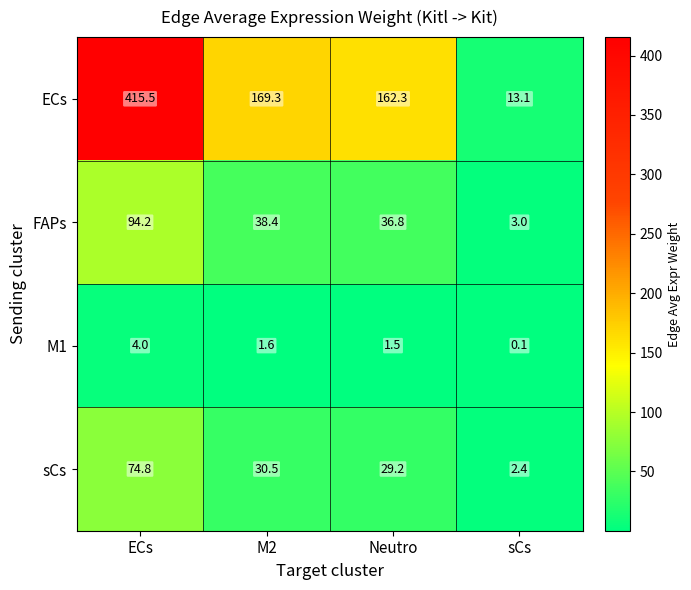

The value of sCs at Neutro is 50.0. True or false?

False